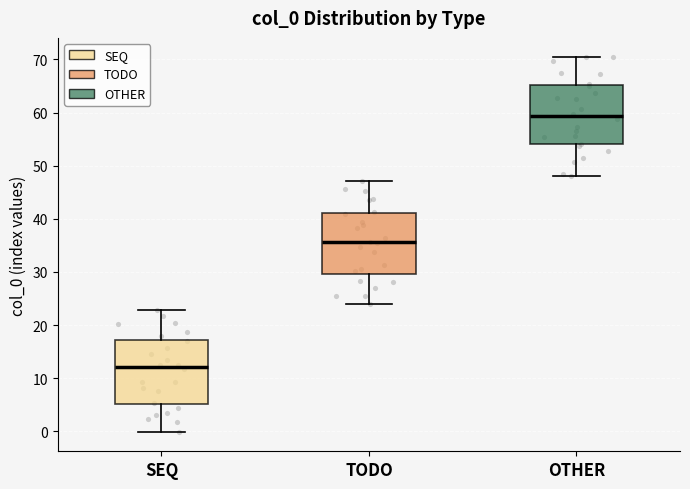

Reading left to right, transcribe this box plot: for each box, give where its median line is, the range the box spans, and where its two whiskers end, as read against the y-axis. The values are not printed on the chart, so give them approximately, as read against the axis.

SEQ: median 12, box 5 to 17, whiskers 0 to 23
TODO: median 36, box 30 to 41, whiskers 24 to 47
OTHER: median 59, box 54 to 65, whiskers 48 to 71